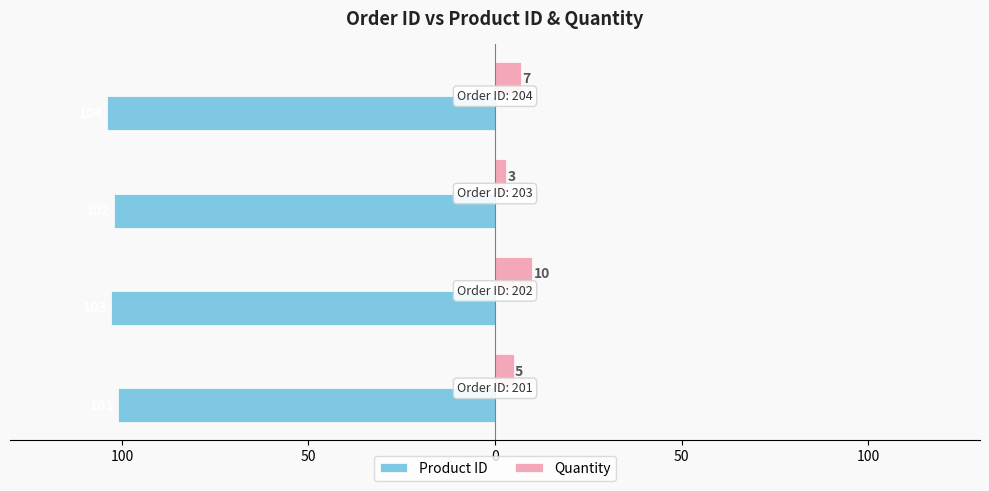

What are all the series names shown in the legend?

Product ID, Quantity